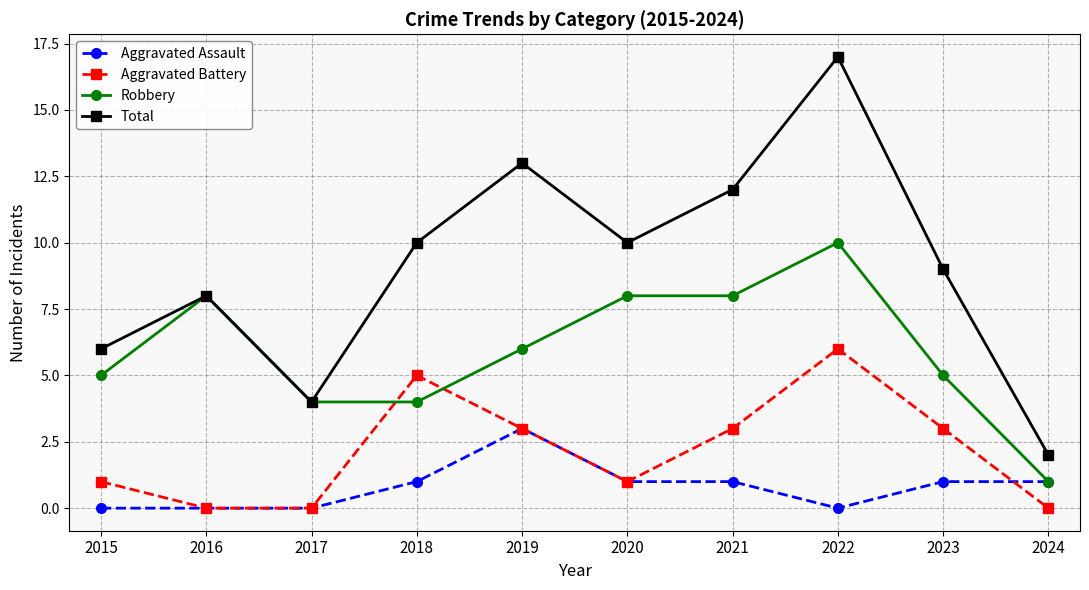

True or false: Robbery has a value of 8 at 2020.

True